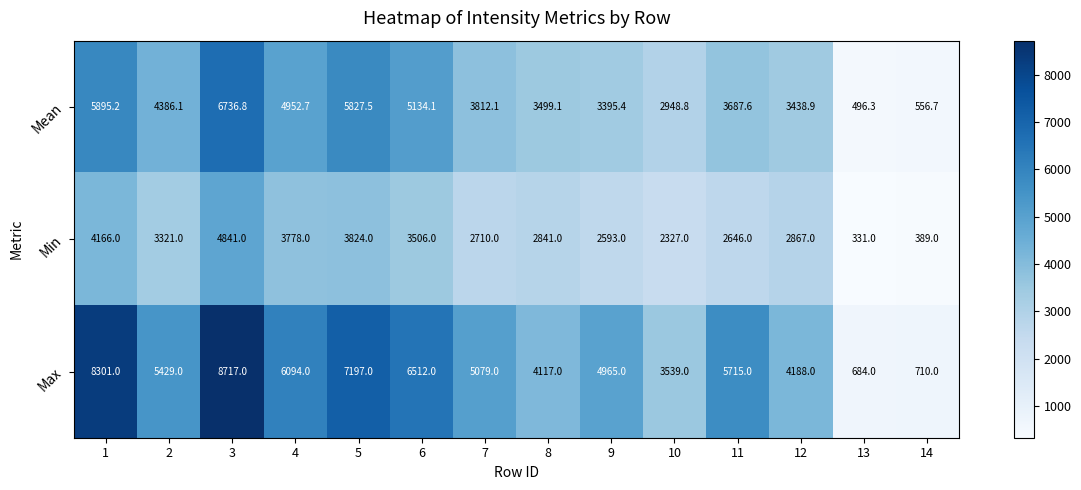

The value of Max at 5 is 7197.0. True or false?

True